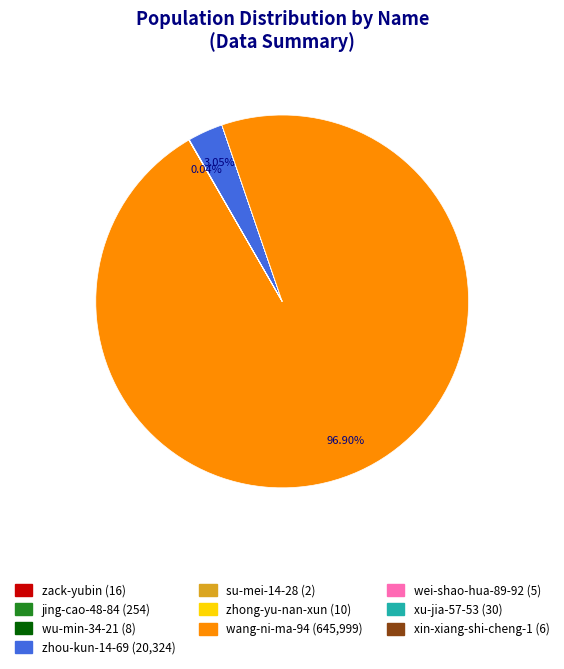

Between zhou-kun-14-69 and wang-ni-ma-94, which is larger?

wang-ni-ma-94